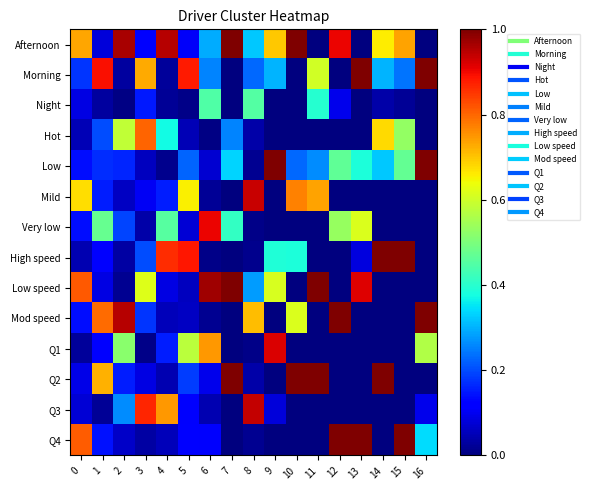

What is the greatest value displayed?

1.0